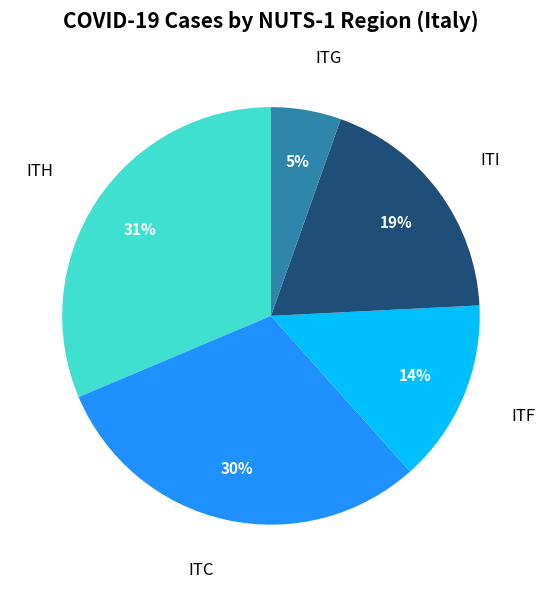

To the nearest percent, what is the difference between the largest and smallest slice percentages?

26%